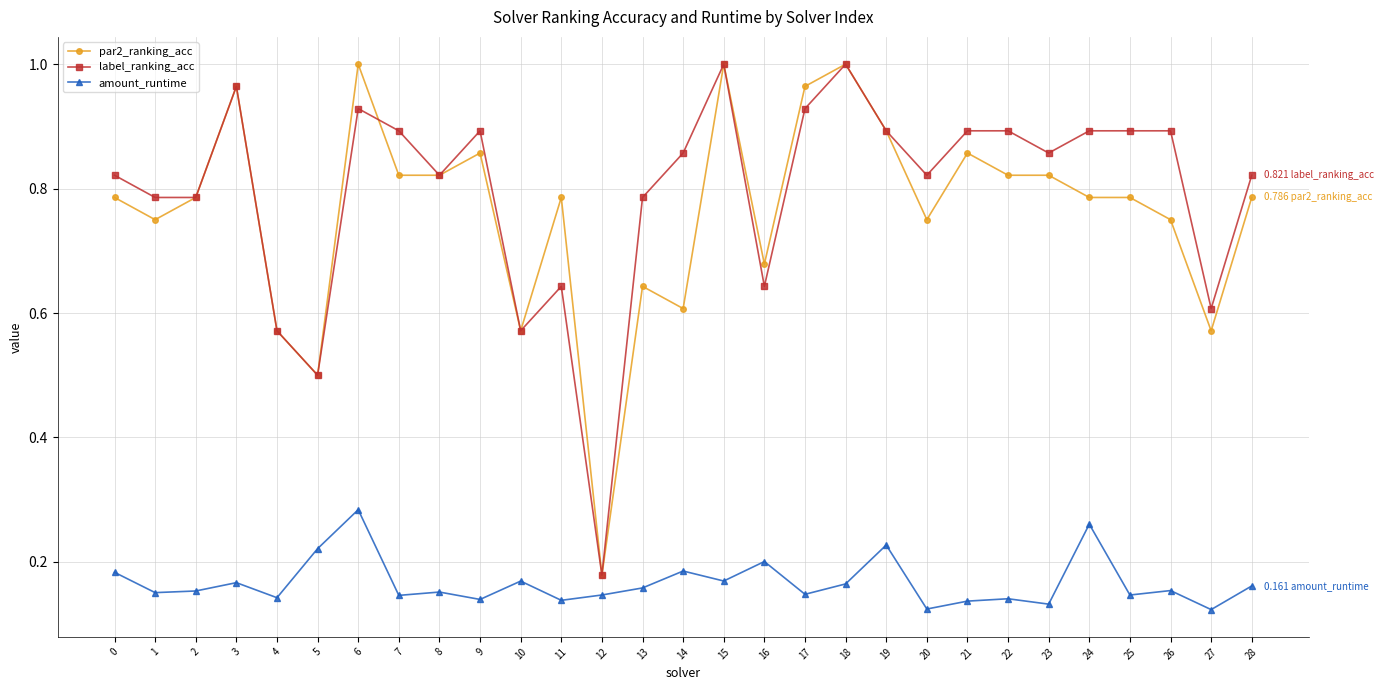

Is it true that label_ranking_acc equals 1.3 at 25?

False